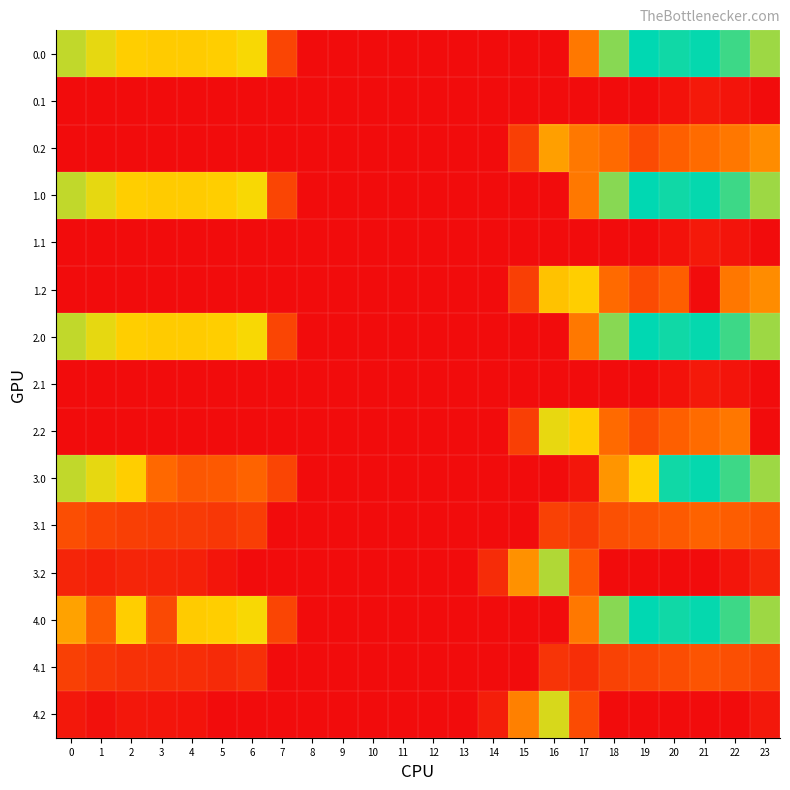

Reading left to right, extract all data points from this chart.

0.0: 0=482.0	1=449.5	2=410.3	3=404.4	4=404.9	5=410.8	6=435.0	7=136.4	8=0.0	9=0.0	10=0.0	11=0.0	12=0.0	13=0.0	14=0.0	15=0.0	16=0.0	17=250.3	18=529.6	19=644.5	20=629.9	21=638.4	22=592.3	23=511.3
0.1: 0=0.0	1=0.0	2=0.0	3=0.0	4=0.0	5=0.0	6=0.0	7=0.0	8=0.0	9=0.0	10=0.0	11=0.0	12=0.0	13=0.0	14=0.0	15=0.0	16=0.0	17=0.0	18=0.0	19=0.0	20=14.5	21=32.4	22=19.9	23=0.0
0.2: 0=0.0	1=0.0	2=0.0	3=0.0	4=0.0	5=0.0	6=0.0	7=0.0	8=0.0	9=0.0	10=0.0	11=0.0	12=0.0	13=0.0	14=0.0	15=122.2	16=321.2	17=249.7	18=223.1	19=151.1	20=199.2	21=226.4	22=247.4	23=287.5
1.0: 0=482.0	1=449.5	2=410.3	3=404.4	4=404.9	5=410.8	6=435.0	7=136.4	8=0.0	9=0.0	10=0.0	11=0.0	12=0.0	13=0.0	14=0.0	15=0.0	16=0.0	17=250.3	18=529.6	19=644.5	20=629.9	21=638.4	22=592.3	23=511.3
1.1: 0=0.0	1=0.0	2=0.0	3=0.0	4=0.0	5=0.0	6=0.0	7=0.0	8=0.0	9=0.0	10=0.0	11=0.0	12=0.0	13=0.0	14=0.0	15=0.0	16=0.0	17=0.0	18=0.0	19=0.0	20=14.5	21=32.4	22=19.9	23=0.0
1.2: 0=0.0	1=0.0	2=0.0	3=0.0	4=0.0	5=0.0	6=0.0	7=0.0	8=0.0	9=0.0	10=0.0	11=0.0	12=0.0	13=0.0	14=0.0	15=122.2	16=387.7	17=409.5	18=223.1	19=151.1	20=199.2	21=0.0	22=247.4	23=287.5
2.0: 0=482.0	1=449.5	2=410.3	3=404.4	4=404.9	5=410.8	6=435.0	7=136.4	8=0.0	9=0.0	10=0.0	11=0.0	12=0.0	13=0.0	14=0.0	15=0.0	16=0.0	17=250.3	18=529.6	19=644.5	20=629.9	21=638.4	22=592.3	23=511.3
2.1: 0=0.0	1=0.0	2=0.0	3=0.0	4=0.0	5=0.0	6=0.0	7=0.0	8=0.0	9=0.0	10=0.0	11=0.0	12=0.0	13=0.0	14=0.0	15=0.0	16=0.0	17=0.0	18=0.0	19=0.0	20=14.5	21=32.4	22=19.9	23=0.0
2.2: 0=0.0	1=0.0	2=0.0	3=0.0	4=0.0	5=0.0	6=0.0	7=0.0	8=0.0	9=0.0	10=0.0	11=0.0	12=0.0	13=0.0	14=0.0	15=122.2	16=448.8	17=409.5	18=223.1	19=151.1	20=199.2	21=226.4	22=247.4	23=0.0
3.0: 0=482.0	1=449.5	2=410.3	3=219.1	4=178.9	5=184.8	6=209.0	7=136.4	8=0.0	9=0.0	10=0.0	11=0.0	12=0.0	13=0.0	14=0.0	15=0.0	16=0.0	17=24.3	18=303.6	19=418.5	20=629.9	21=638.4	22=592.3	23=511.3
3.1: 0=158.6	1=135.1	2=121.9	3=116.7	4=113.6	5=103.5	6=119.2	7=0.0	8=0.0	9=0.0	10=0.0	11=0.0	12=0.0	13=0.0	14=0.0	15=0.0	16=127.7	17=114.1	18=162.5	19=173.7	20=188.5	21=206.4	22=193.9	23=173.4
3.2: 0=61.1	1=46.7	2=59.5	3=55.0	4=48.4	5=22.1	6=0.0	7=0.0	8=0.0	9=0.0	10=0.0	11=0.0	12=0.0	13=0.0	14=75.9	15=296.2	16=495.2	17=183.5	18=0.0	19=0.0	20=0.0	21=0.4	22=21.4	23=61.5
4.0: 0=327.7	1=190.5	2=410.3	3=145.4	4=404.9	5=410.8	6=435.0	7=136.4	8=0.0	9=0.0	10=0.0	11=0.0	12=0.0	13=0.0	14=0.0	15=0.0	16=0.0	17=250.3	18=529.6	19=644.5	20=629.9	21=638.4	22=592.3	23=511.3
4.1: 0=125.6	1=102.1	2=88.9	3=83.7	4=80.6	5=70.5	6=86.2	7=0.0	8=0.0	9=0.0	10=0.0	11=0.0	12=0.0	13=0.0	14=0.0	15=0.0	16=94.7	17=81.1	18=129.5	19=140.7	20=155.5	21=173.4	22=160.9	23=140.4
4.2: 0=28.1	1=13.7	2=26.5	3=22.0	4=15.4	5=0.0	6=0.0	7=0.0	8=0.0	9=0.0	10=0.0	11=0.0	12=0.0	13=0.0	14=42.9	15=263.2	16=462.2	17=150.5	18=0.0	19=0.0	20=0.0	21=0.0	22=0.0	23=28.5